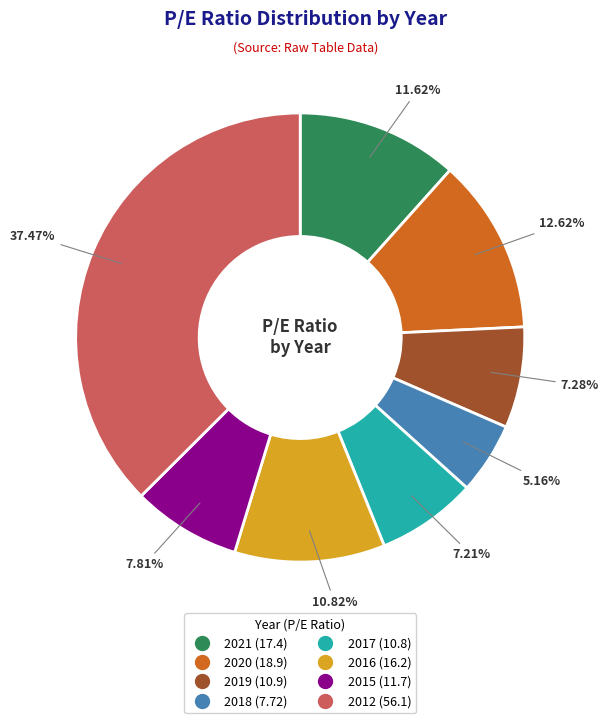

The 2019 slice represents 7% of the pie. True or false?

True